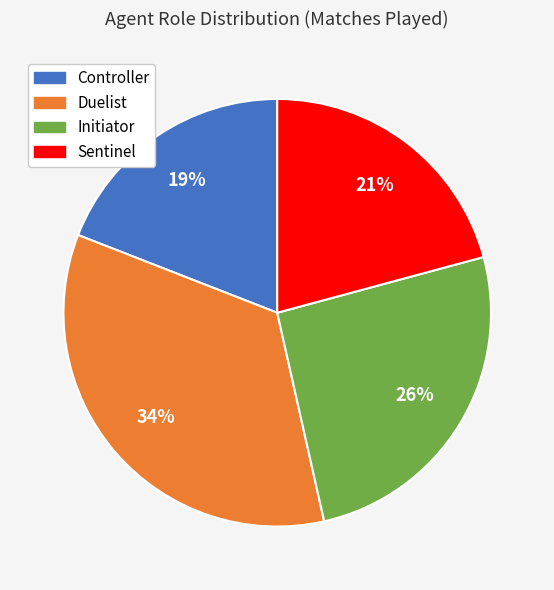

Combined, do Sentinel and Controller account for over 50%?

No